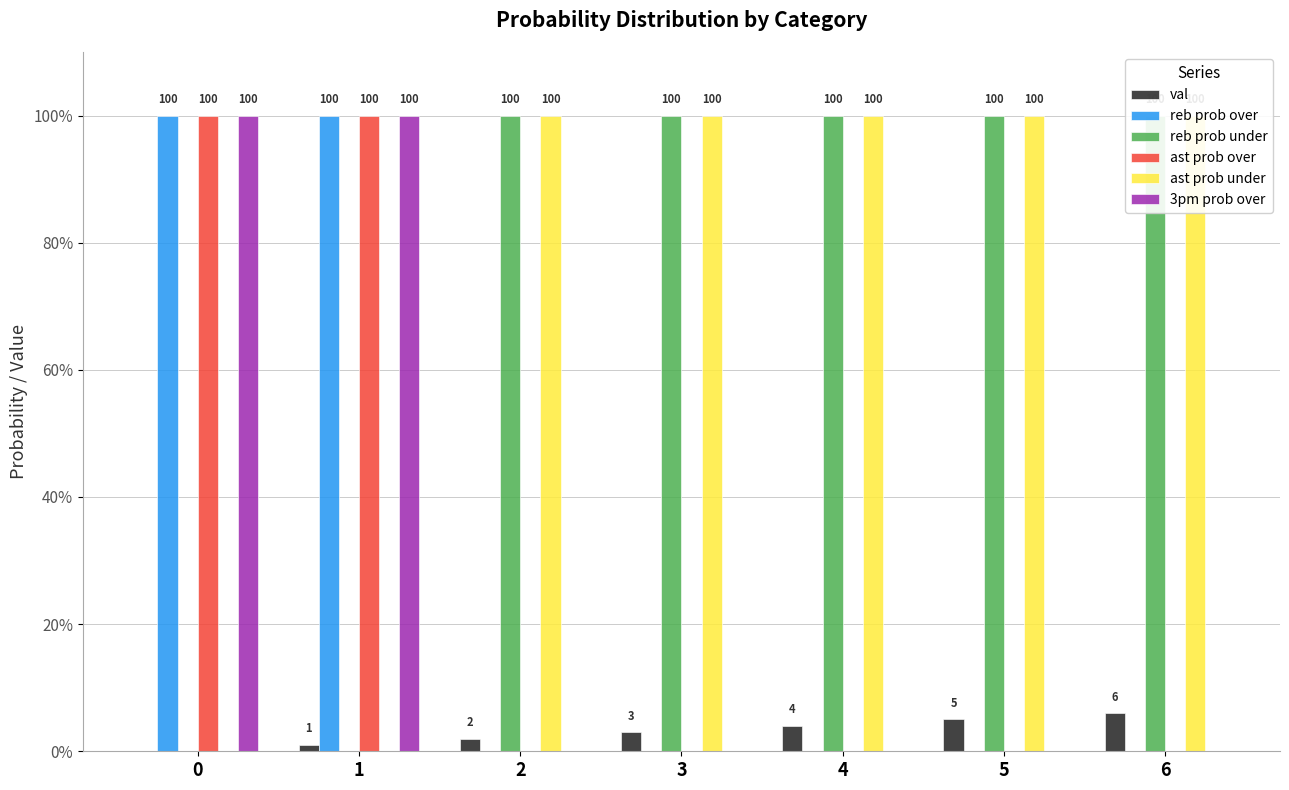

How many groups of bars are there?

7